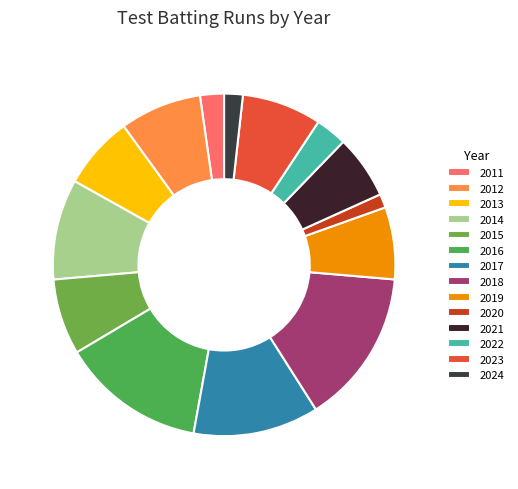

To the nearest percent, what percentage of the pie is 2019?

7%